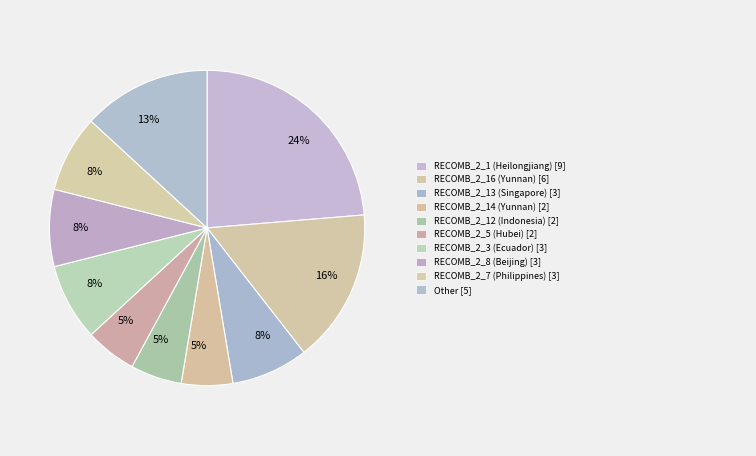

Count the number of slices in the pie.

10